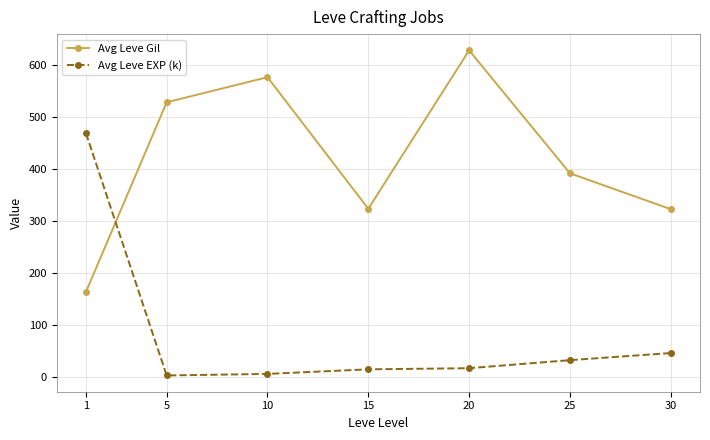

What is the value of the Avg Leve EXP (k) point at the 7th from the left?

45.5